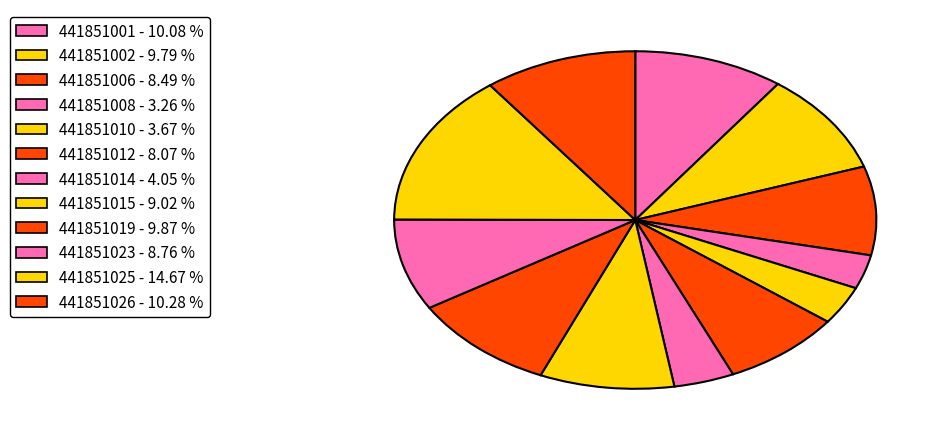

Does 441851006 represent more than half of the total?

No